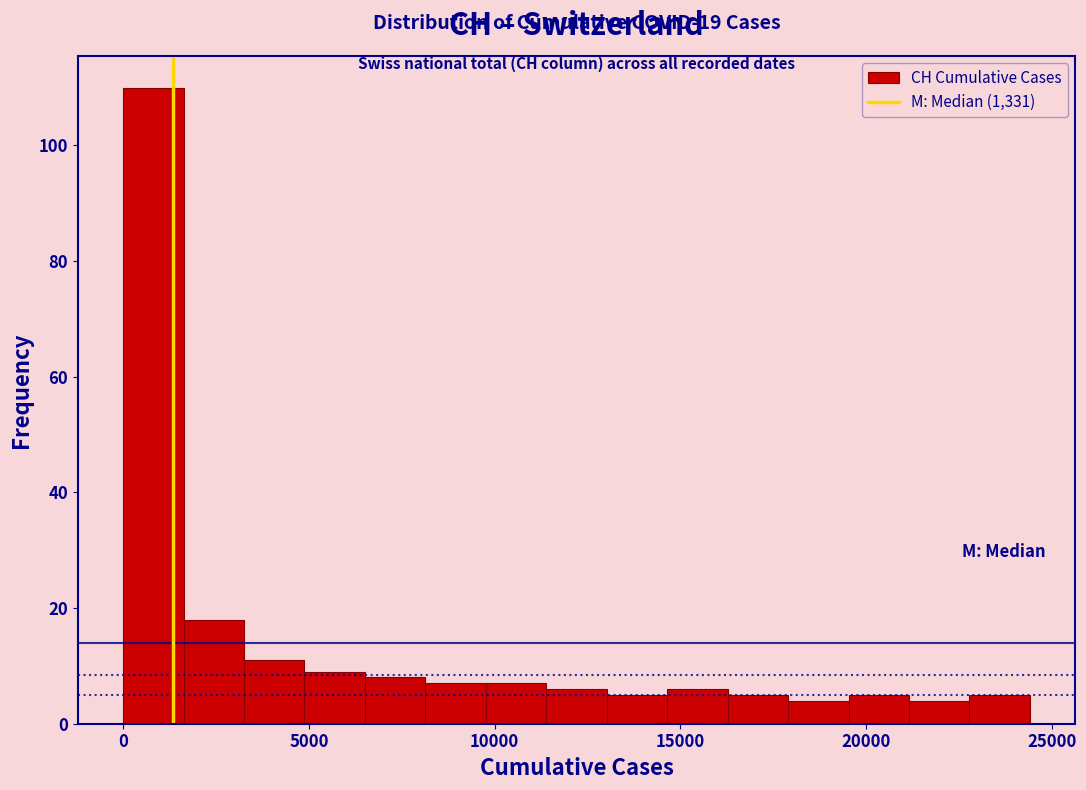

Around what value on the x-axis is the tallest bar? Give the approximate position of its centre, as read against the axis.

1000